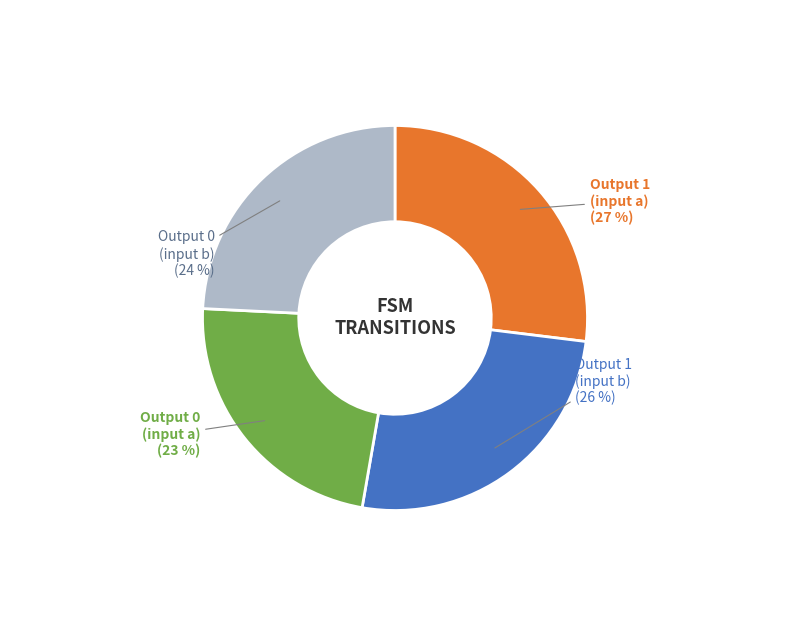

Is there a majority slice in this chart?

No